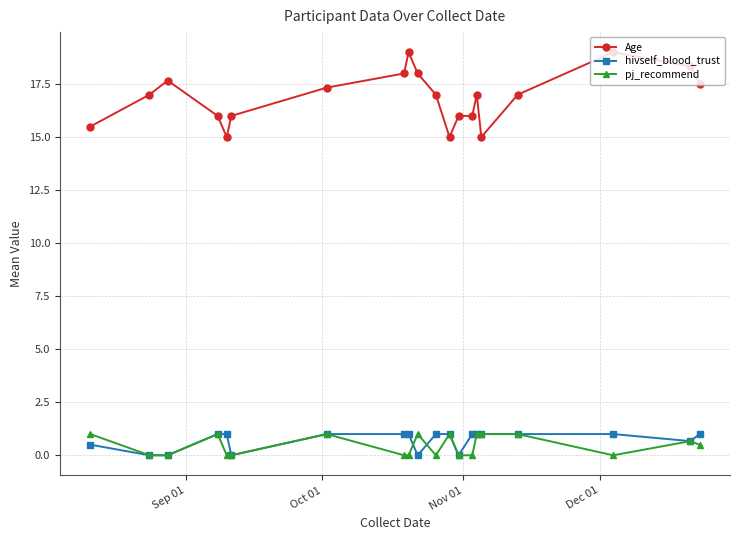

True or false: Age has more than 2 points higher than both neighbors.

True